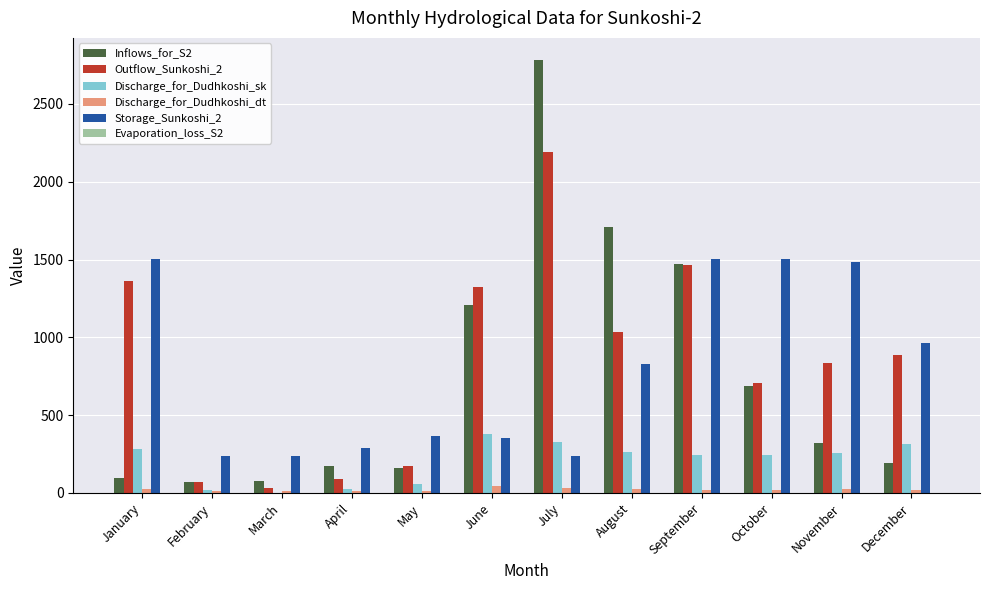

Is it true that Storage_Sunkoshi_2 equals 143.1 at May?

False